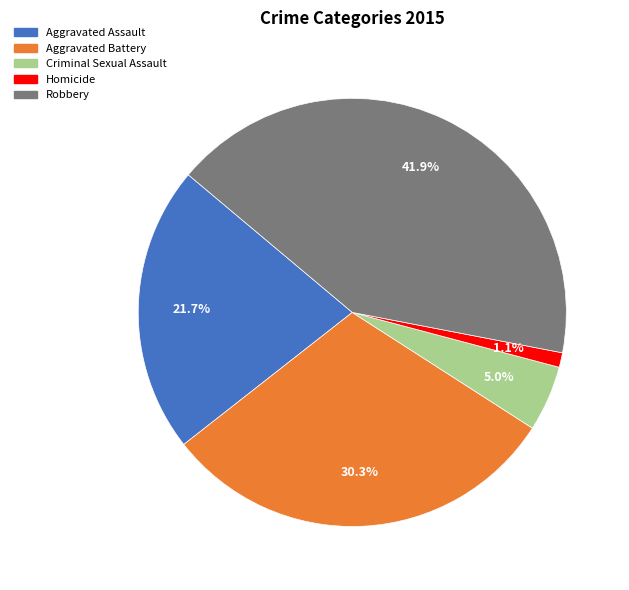

To the nearest percent, what is the difference between the Aggravated Assault and Aggravated Battery slice percentages?

9%